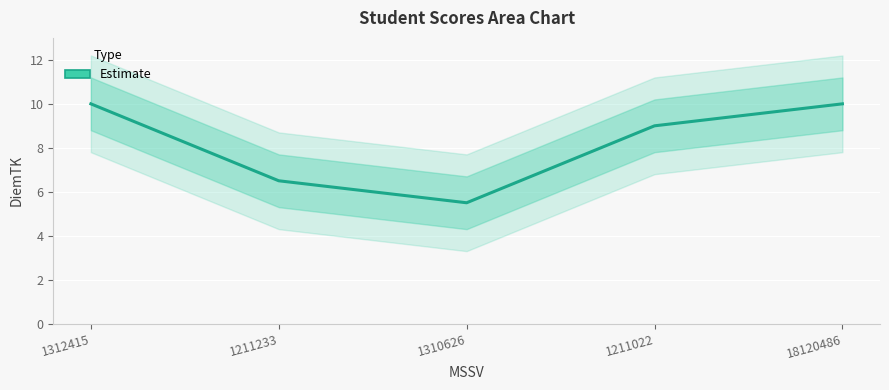

What is the smallest value displayed?

5.5